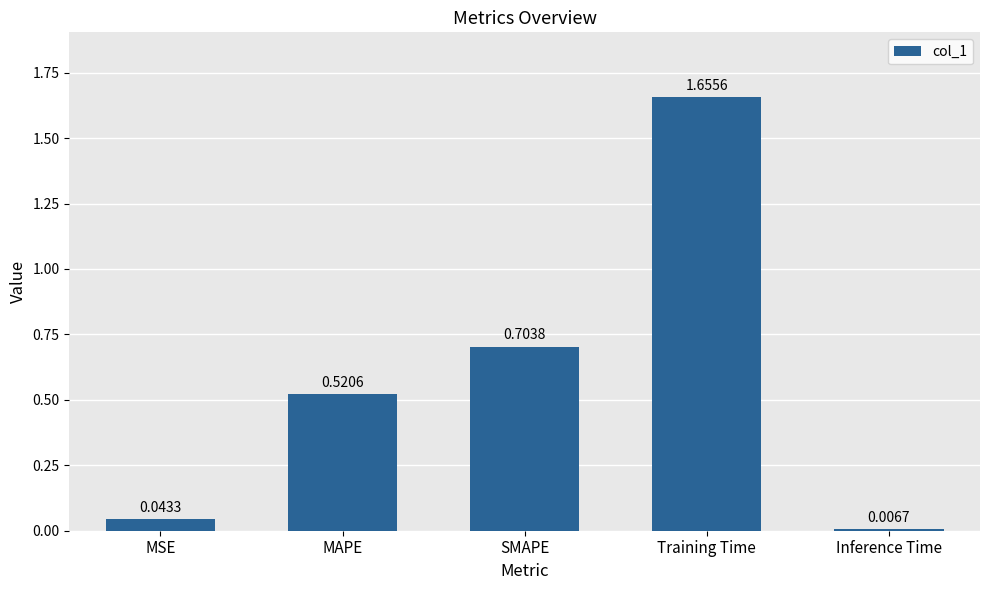

What position from the left is MAPE?

2